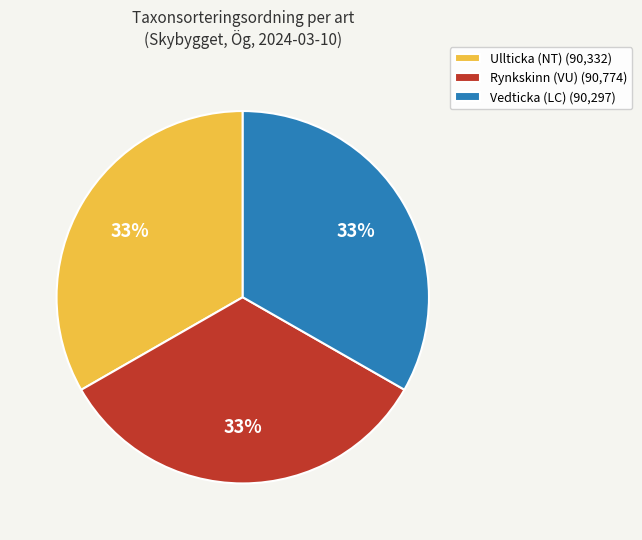

The Rynkskinn (VU) slice represents 33% of the pie. True or false?

True